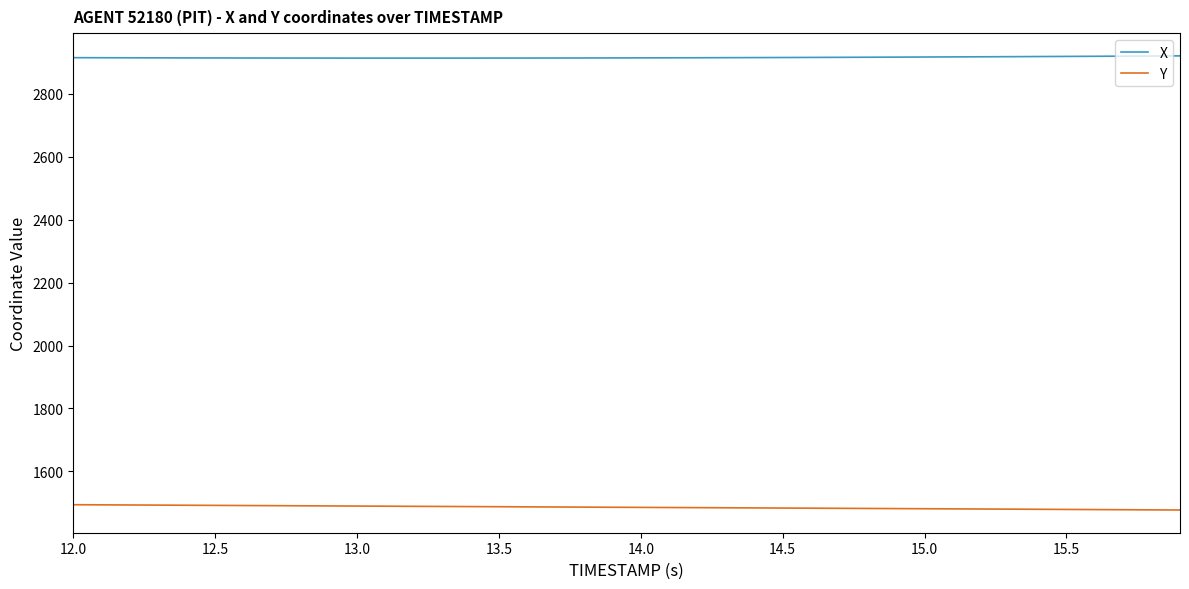

List the series in order of their overall mean, highest first.

X, Y